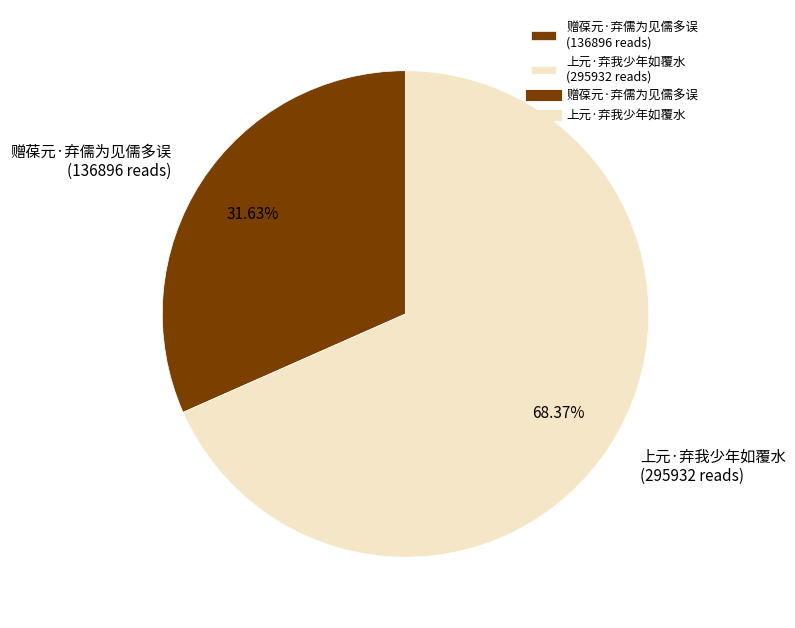

Is there any slice that represents more than half of the pie?

Yes